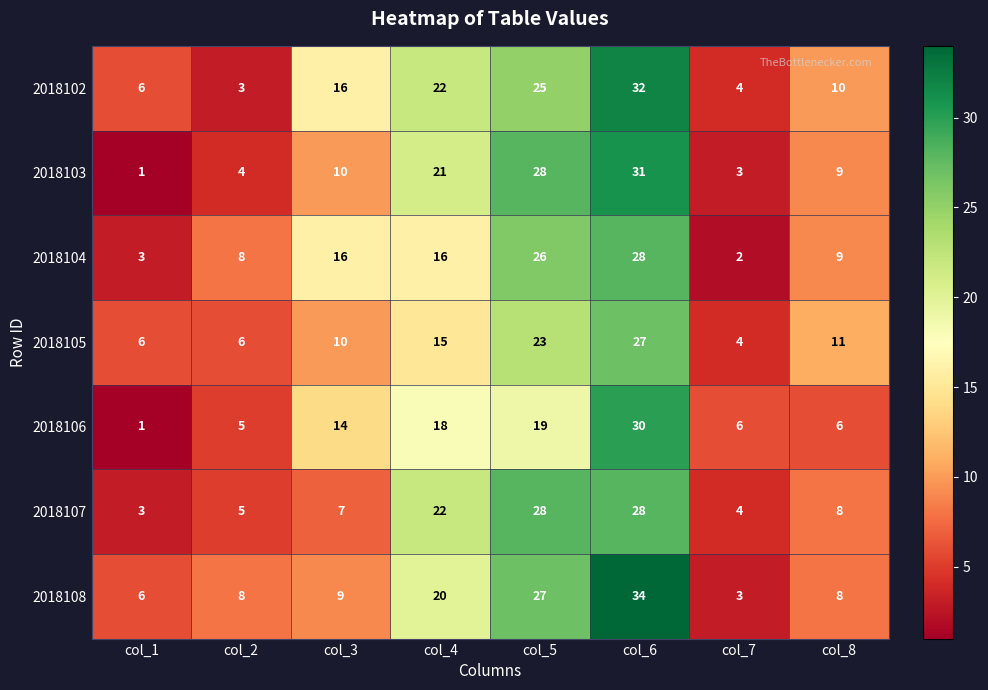

Which series has the largest total across all categories?

2018102